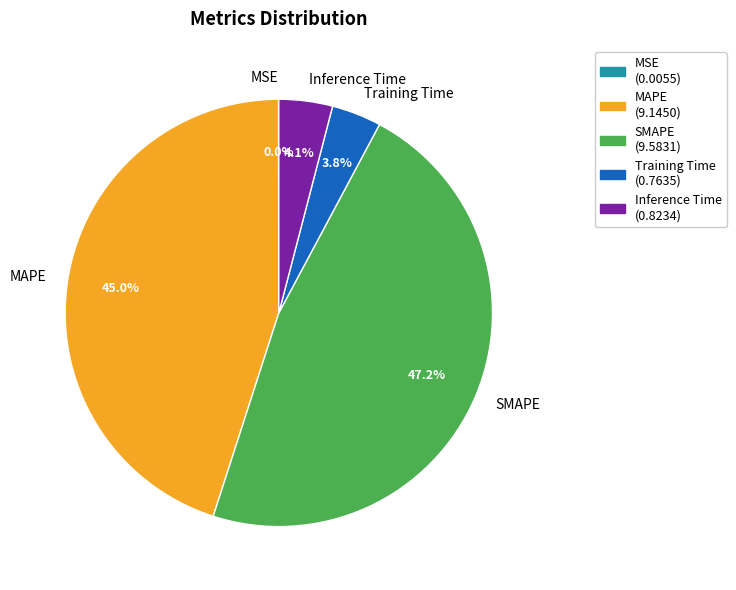

How much of the chart is everything except SMAPE?

52.8%